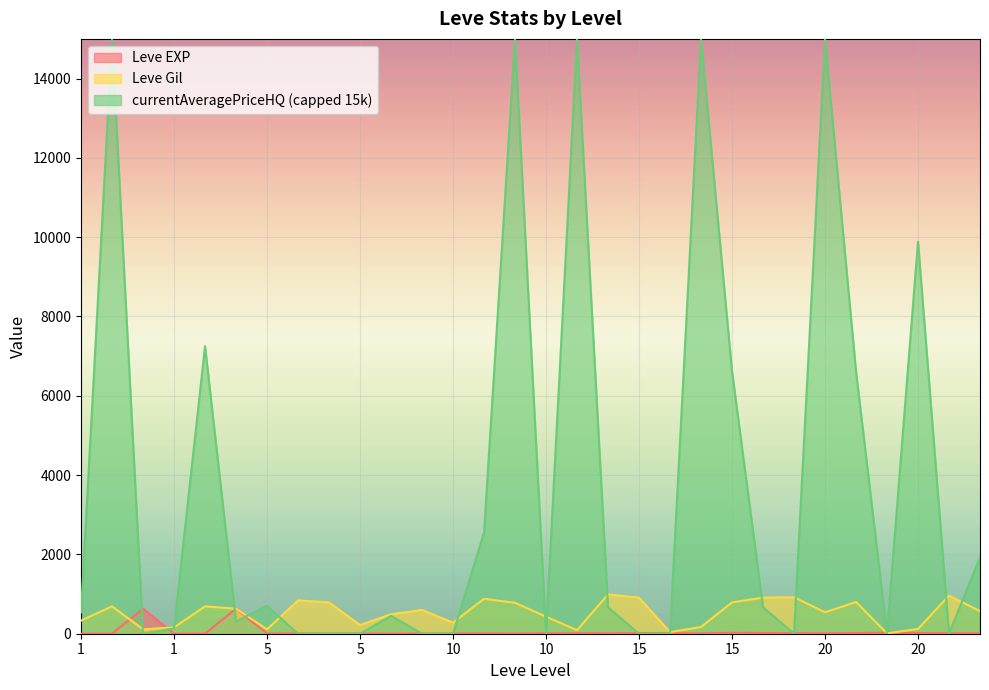

What are all the series names shown in the legend?

Leve EXP, Leve Gil, currentAveragePriceHQ (capped 15k)